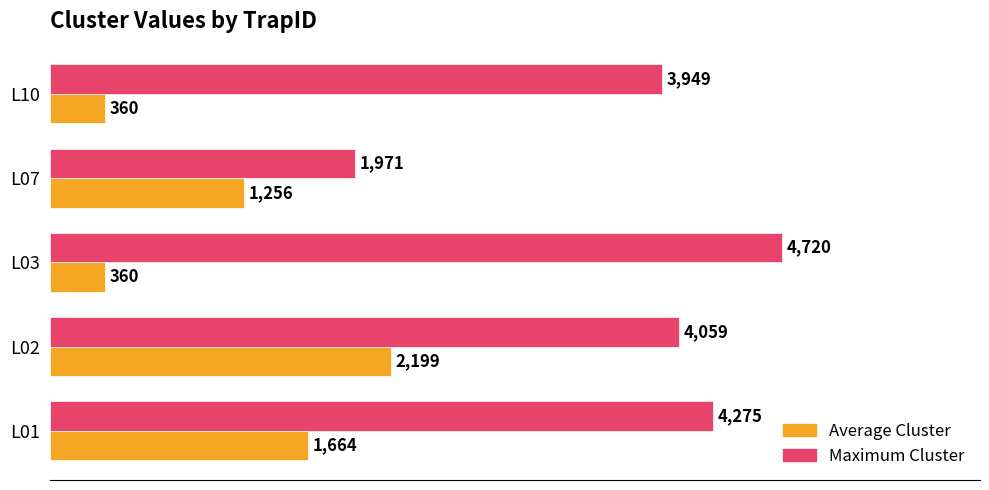

At which label does Maximum Cluster reach its minimum?

L07